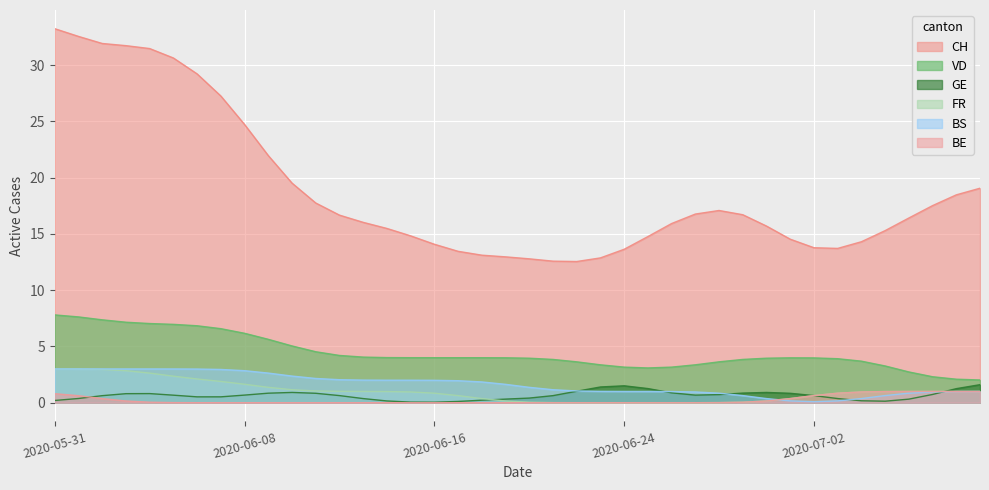

At which label is CH closest to 22?

2020-06-09